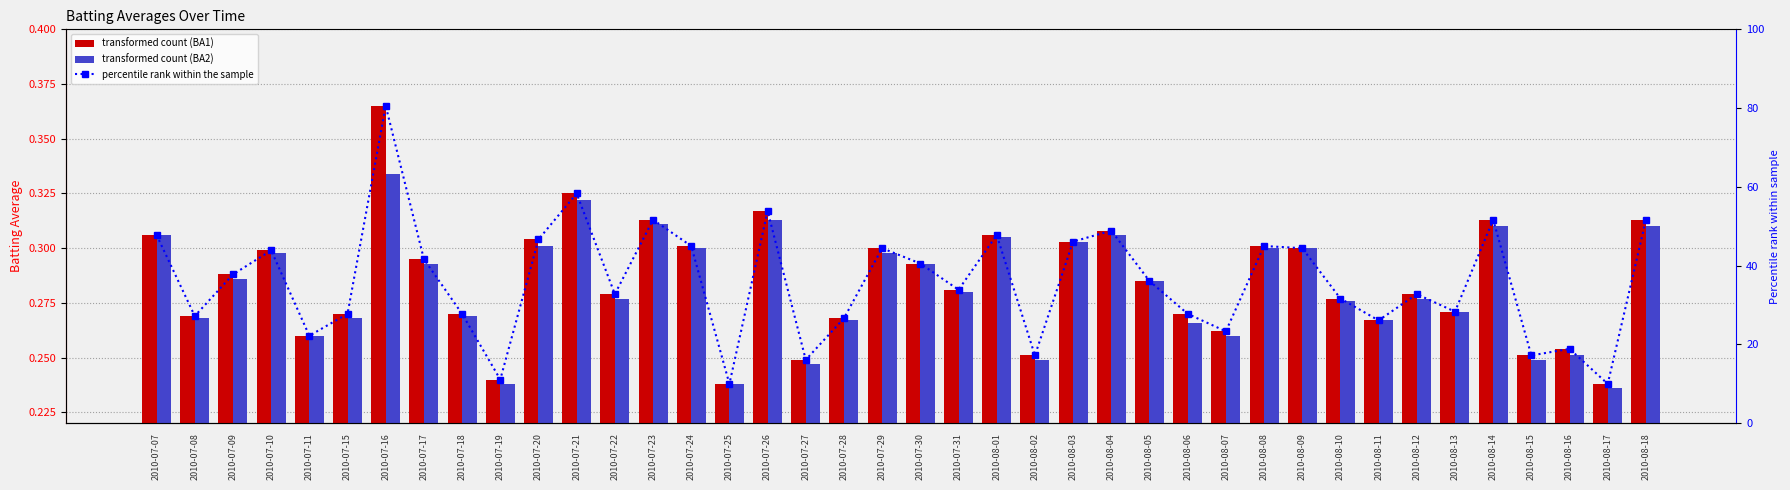

Which label corresponds to the smallest value in the chart?

2010-08-17